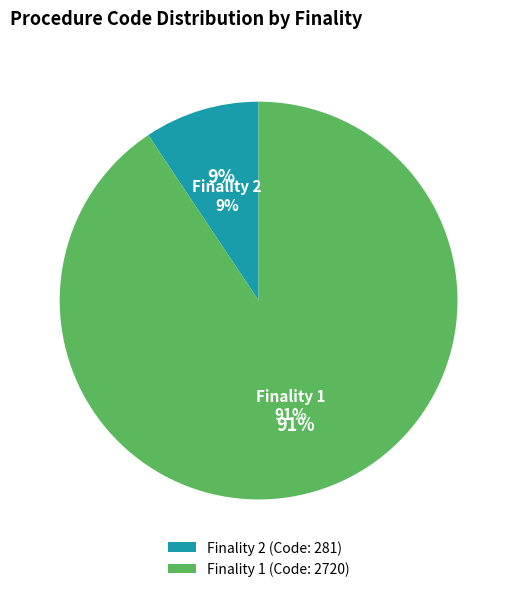

To the nearest percent, what is the average slice percentage?

50%